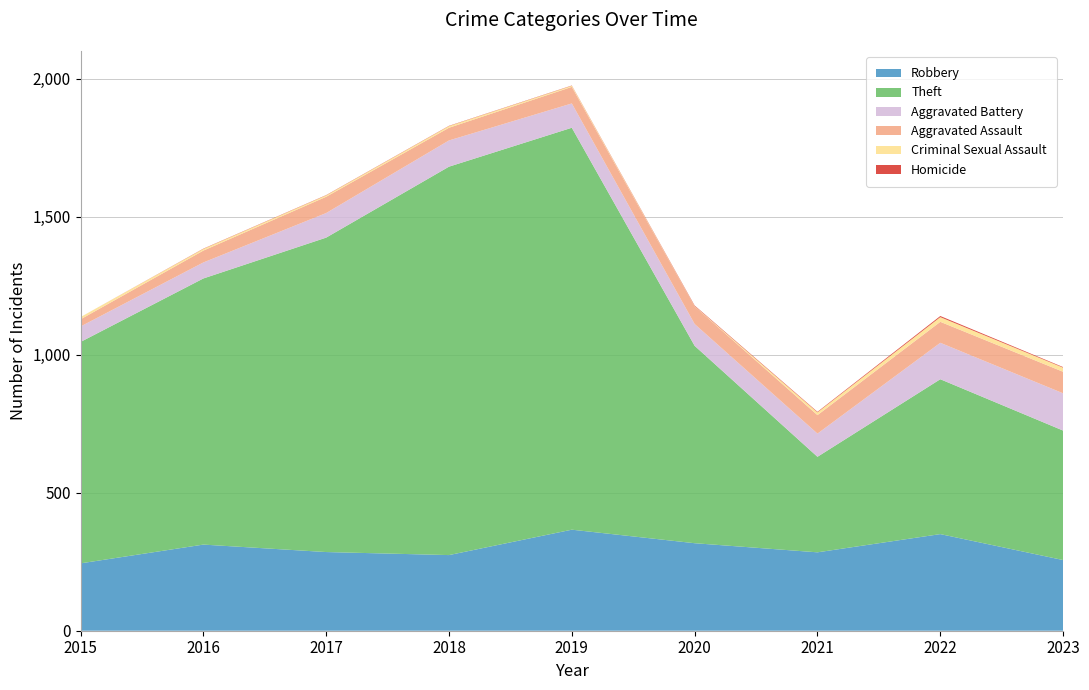

Reading left to right, what are all the values shown in this chart?

Robbery: 2015=244	2016=312	2017=285	2018=274	2019=366	2020=317	2021=284	2022=350	2023=256
Theft: 2015=802	2016=964	2017=1139	2018=1407	2019=1456	2020=715	2021=346	2022=561	2023=469
Aggravated Battery: 2015=56	2016=58	2017=89	2018=95	2019=88	2020=79	2021=84	2022=132	2023=135
Aggravated Assault: 2015=26	2016=43	2017=59	2018=46	2019=60	2020=64	2021=67	2022=76	2023=78
Criminal Sexual Assault: 2015=8	2016=6	2017=5	2018=6	2019=4	2020=1	2021=10	2022=17	2023=15
Homicide: 2015=0	2016=1	2017=1	2018=1	2019=1	2020=2	2021=2	2022=4	2023=2